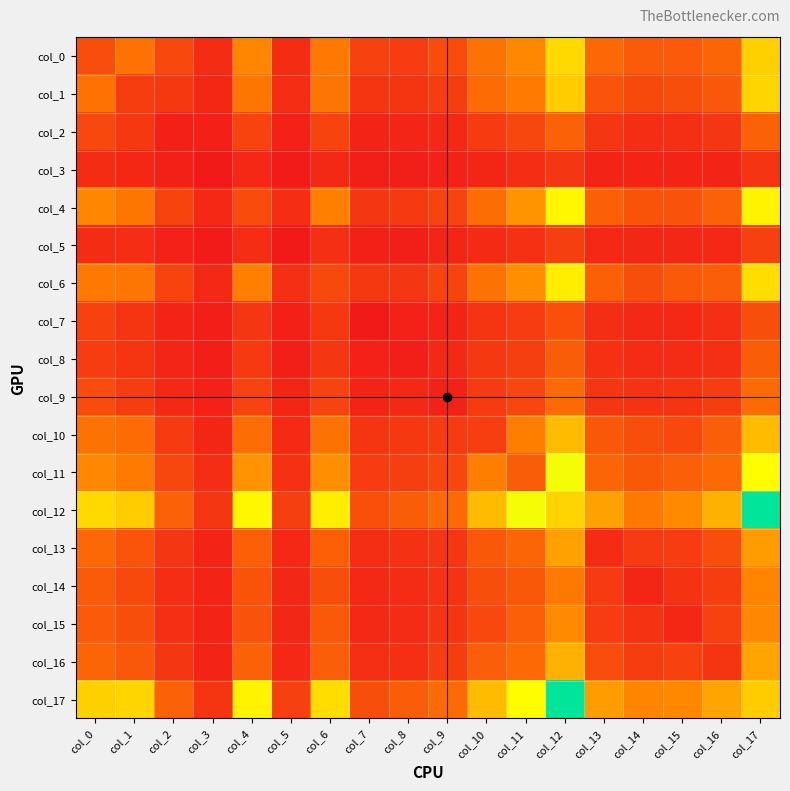

Between col_17 and col_3, which is larger?

col_17